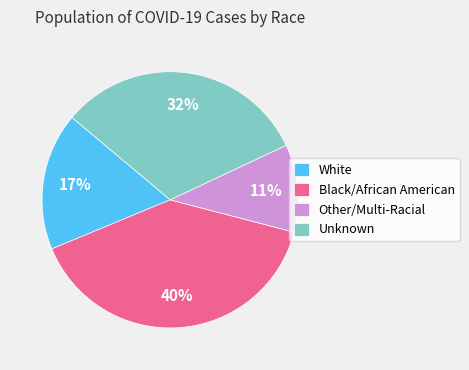

Is Other/Multi-Racial the majority of the pie?

No